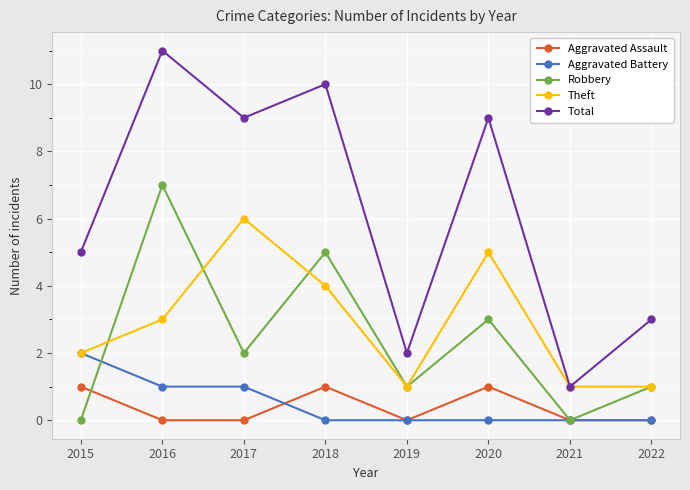

What is the difference between the maximum and minimum values in the Total series?

10